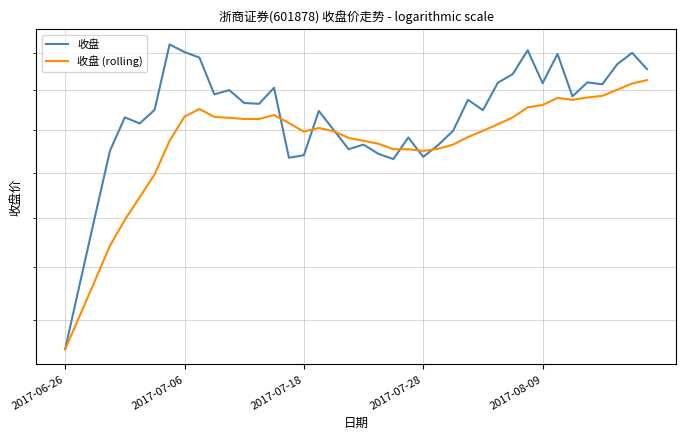

Does the chart display data point markers on the line(s)?

No